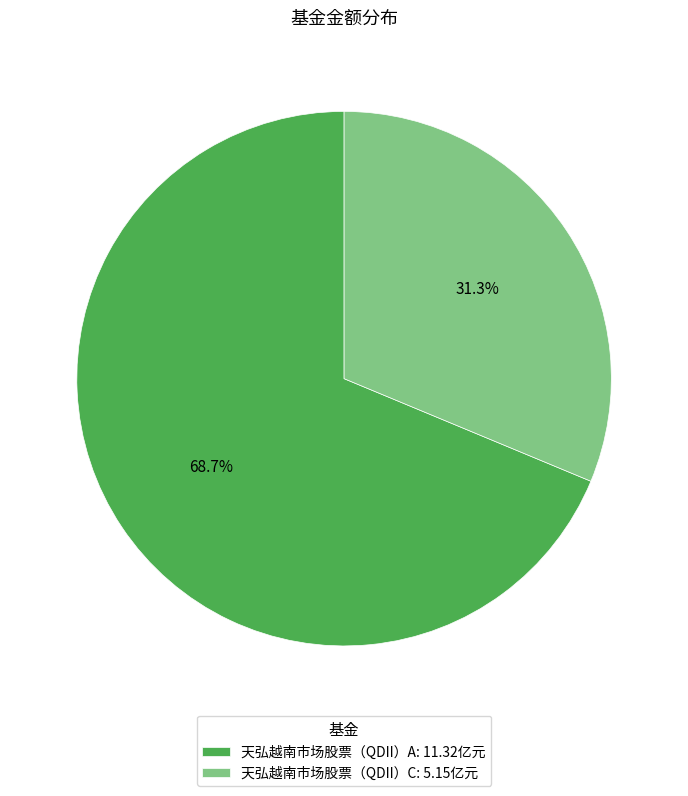

To the nearest percent, what percentage of the pie is 天弘越南市场股票（QDII）A?

69%